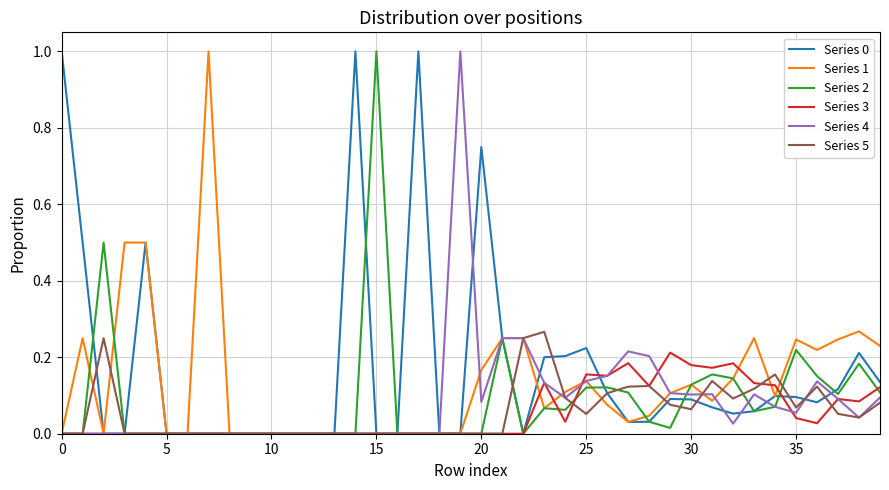

What is the maximum value for Series 1?

1.0